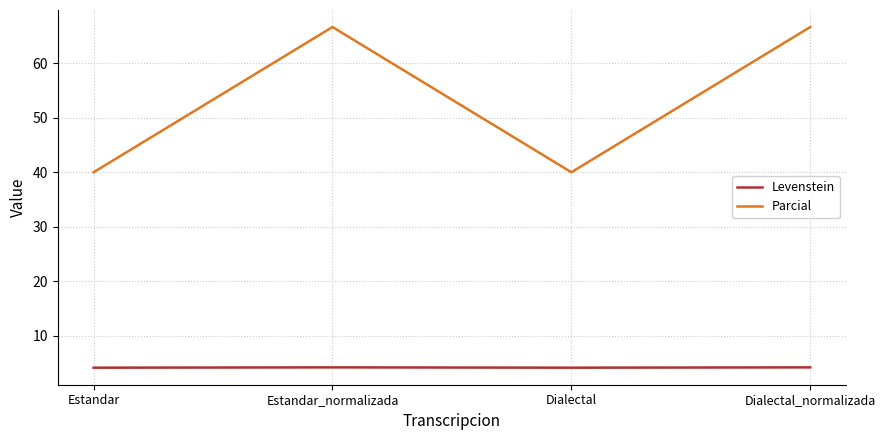

How many series are shown in this chart?

2